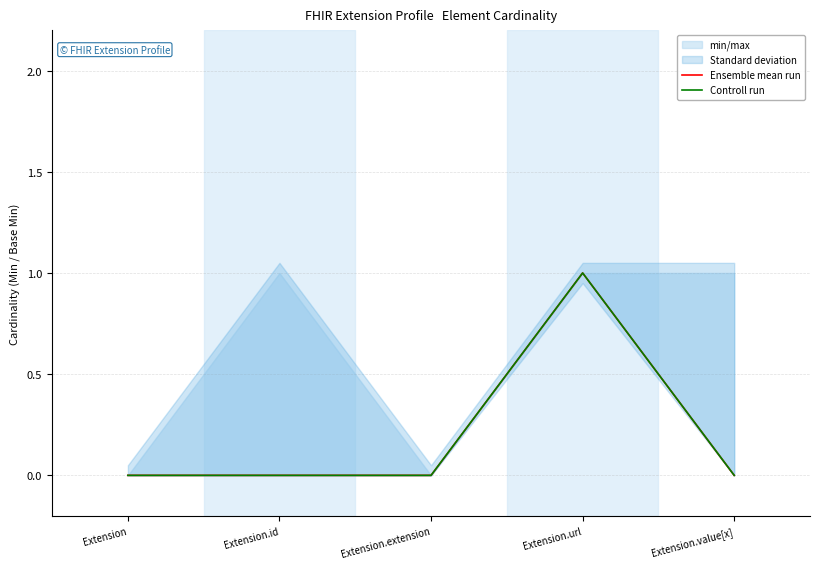

Rank the categories by Ensemble mean run value from lowest to highest.

Extension, Extension.id, Extension.extension, Extension.value[x], Extension.url